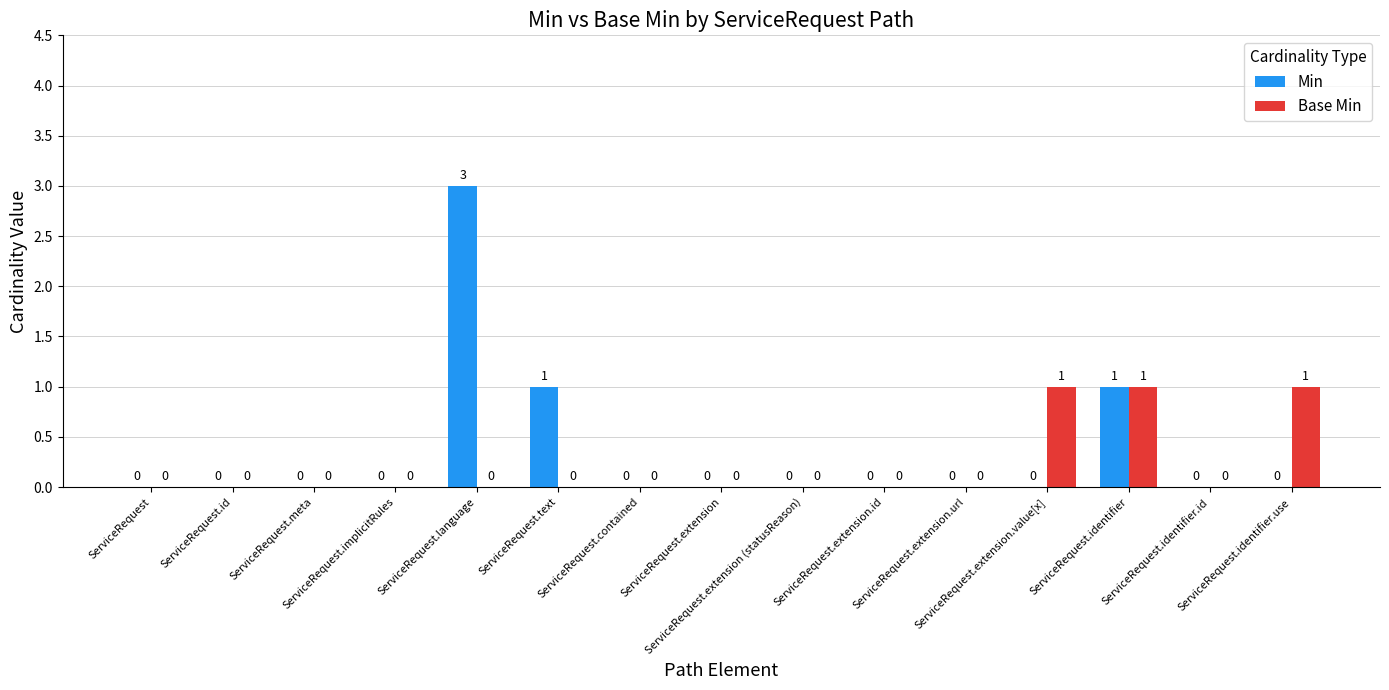

How many Base Min values are between 0 and 1?

15